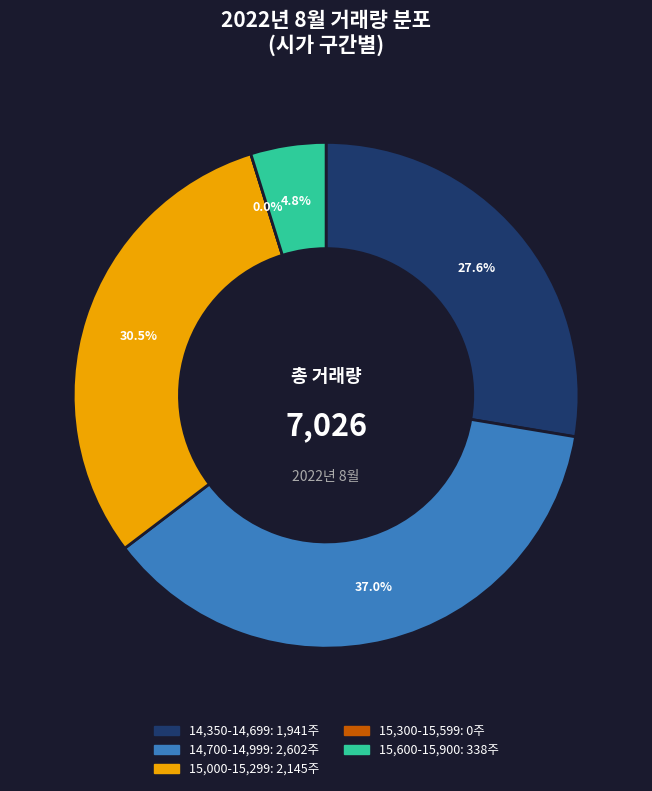

True or false: 2022-08-09 accounts for 18% of the total.

False